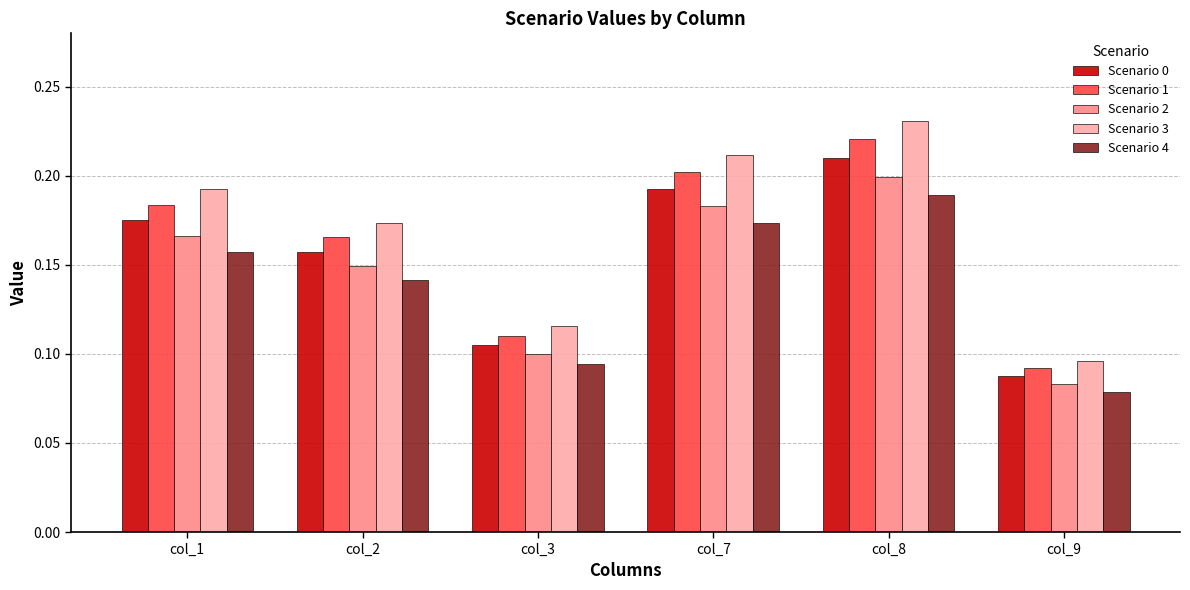

Which series has the widest spread of values?

Scenario 3